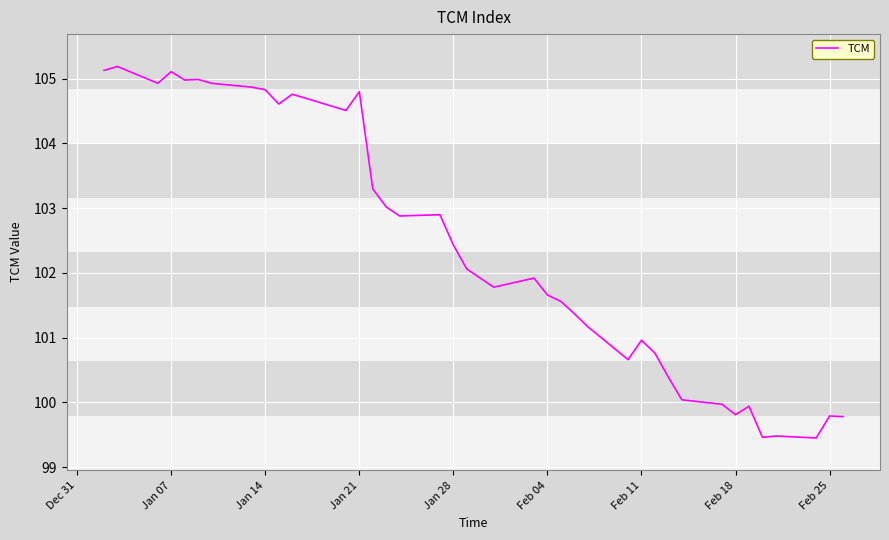

What is the maximum value shown in the chart?

105.2